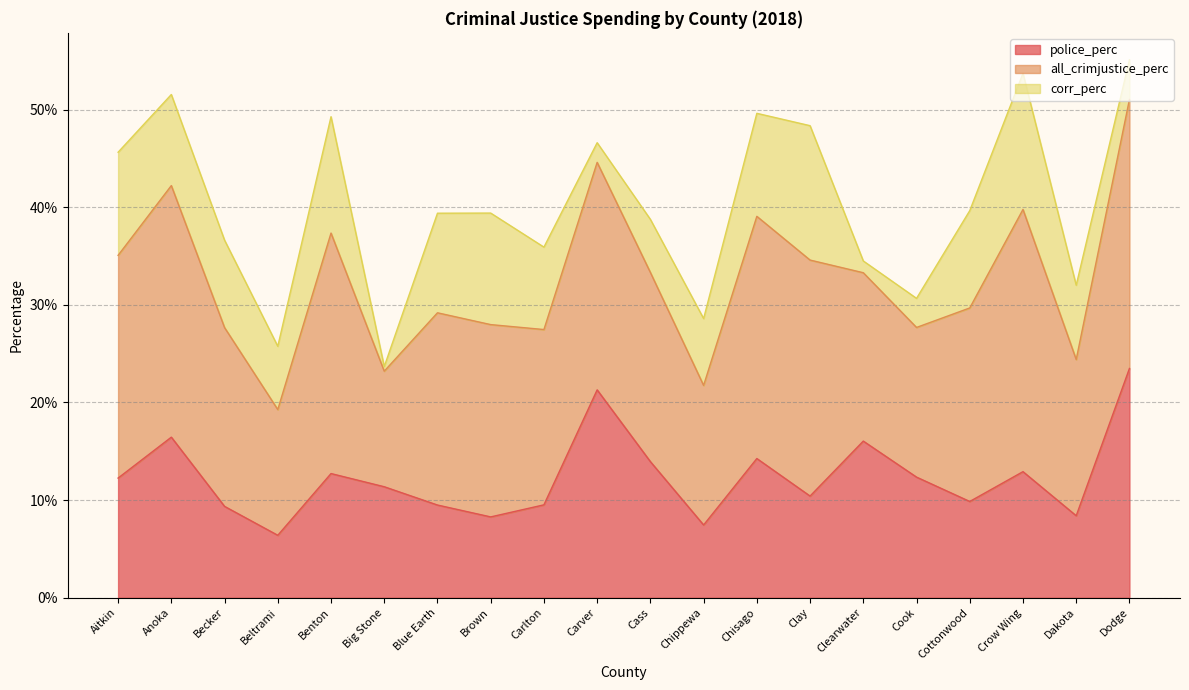

How many categories are shown in the chart?

20